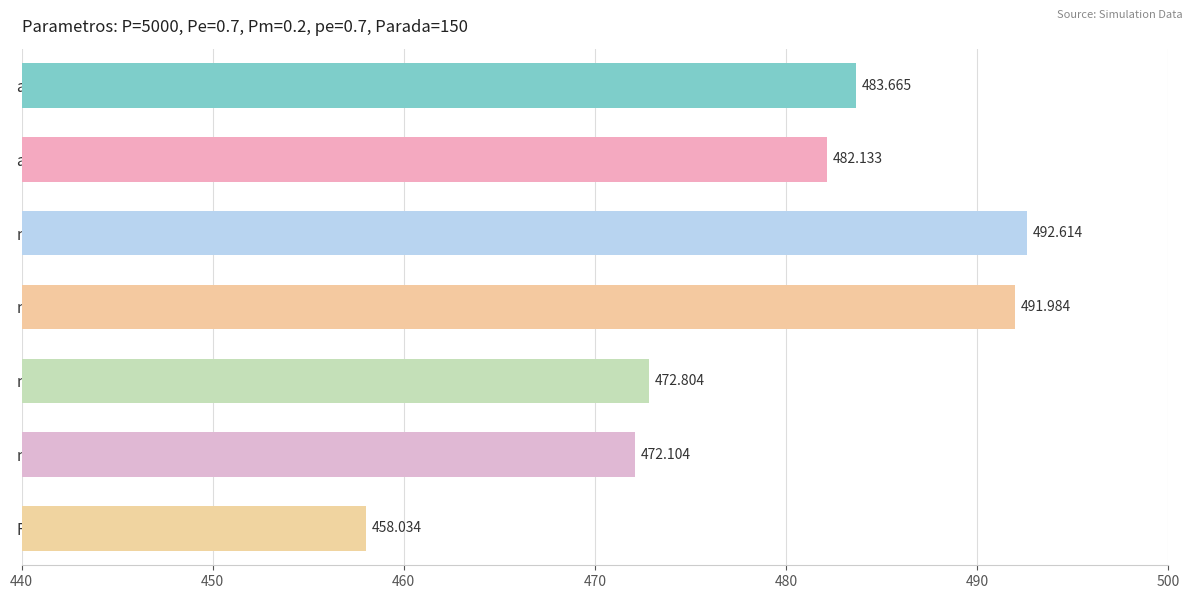

Does the chart contain stacked bars?

No